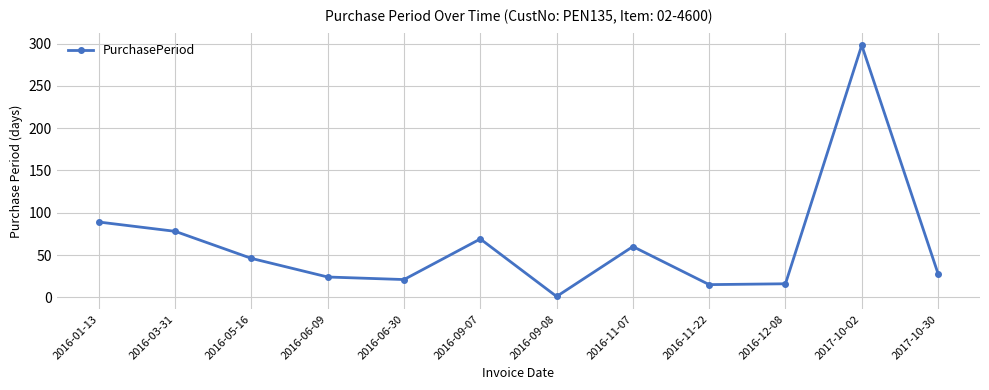

What position from the left is 2016-09-07?

6